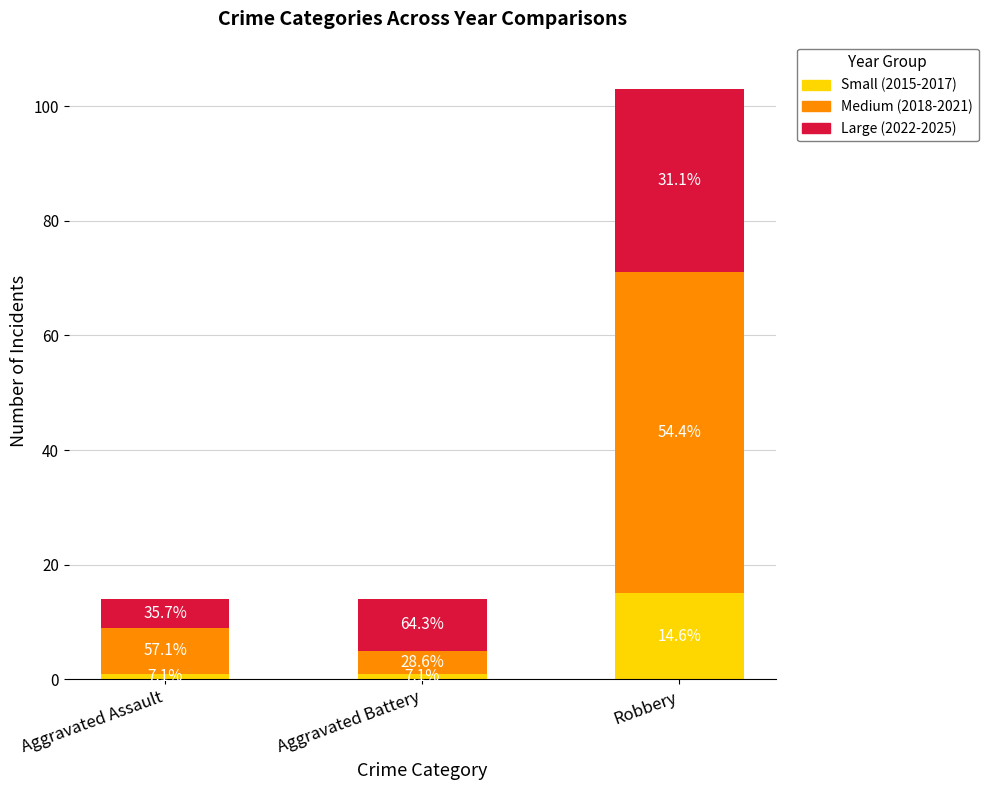

What are all the series names shown in the legend?

Small (2015-2017), Medium (2018-2021), Large (2022-2025)